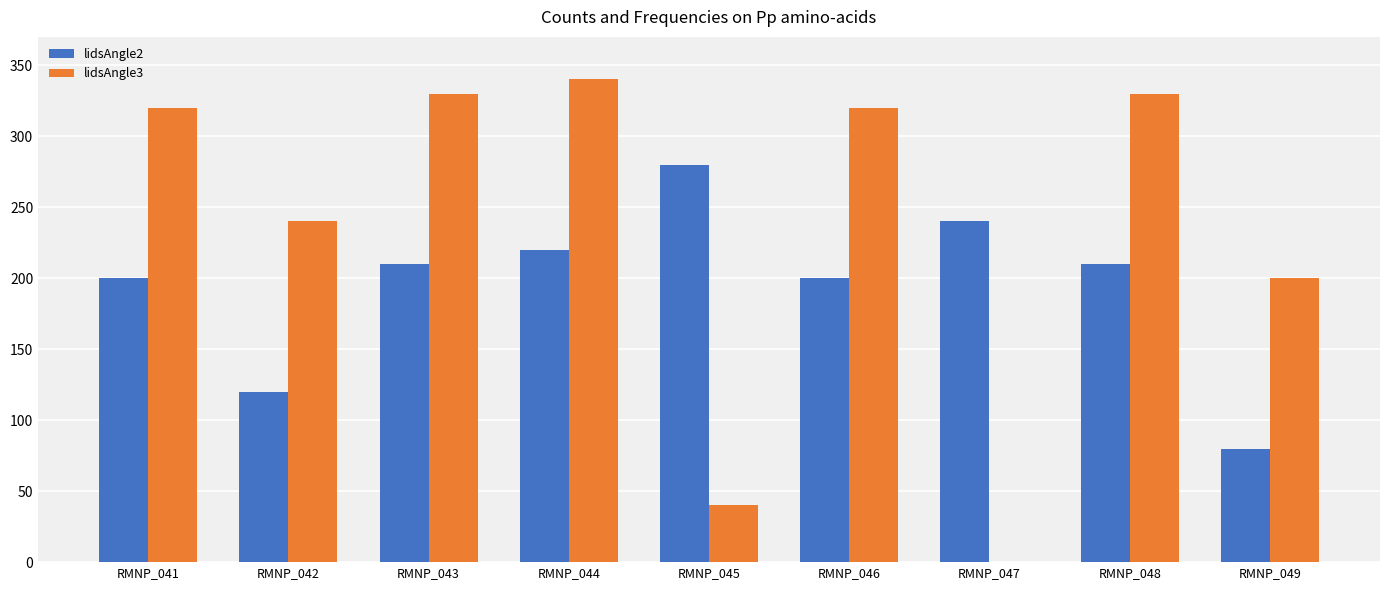

Which series changed the most between RMNP_045 and RMNP_048?

lidsAngle3